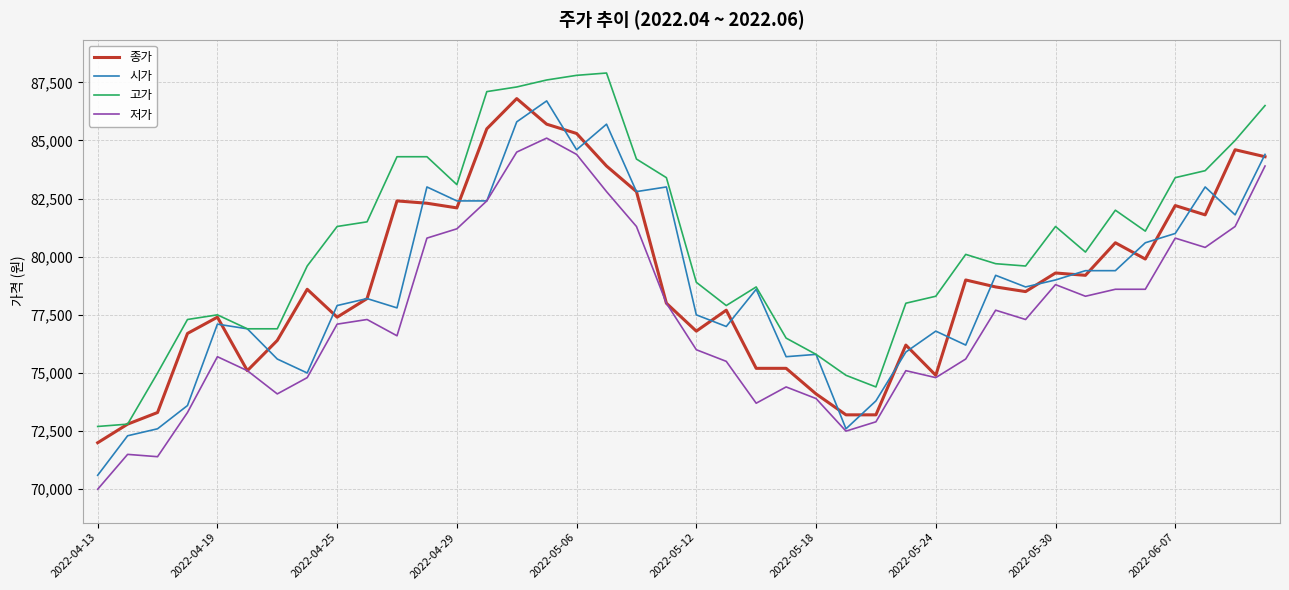

Which series has the largest total across all categories?

고가